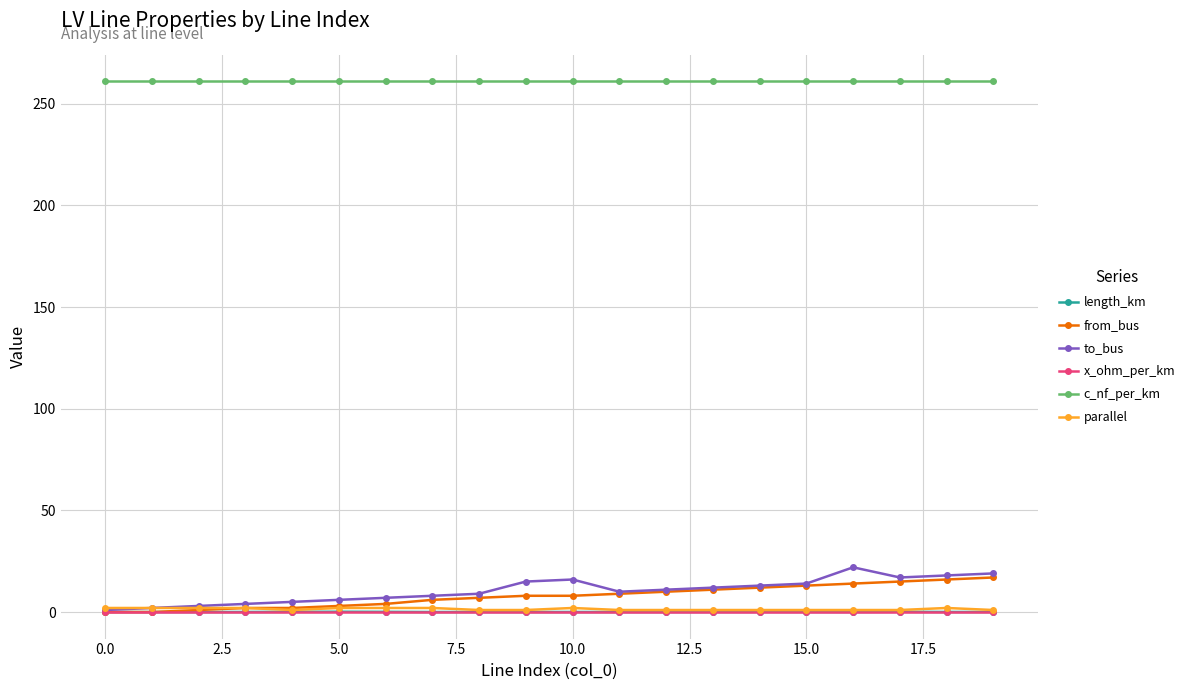

Which series has the largest total across all categories?

c_nf_per_km